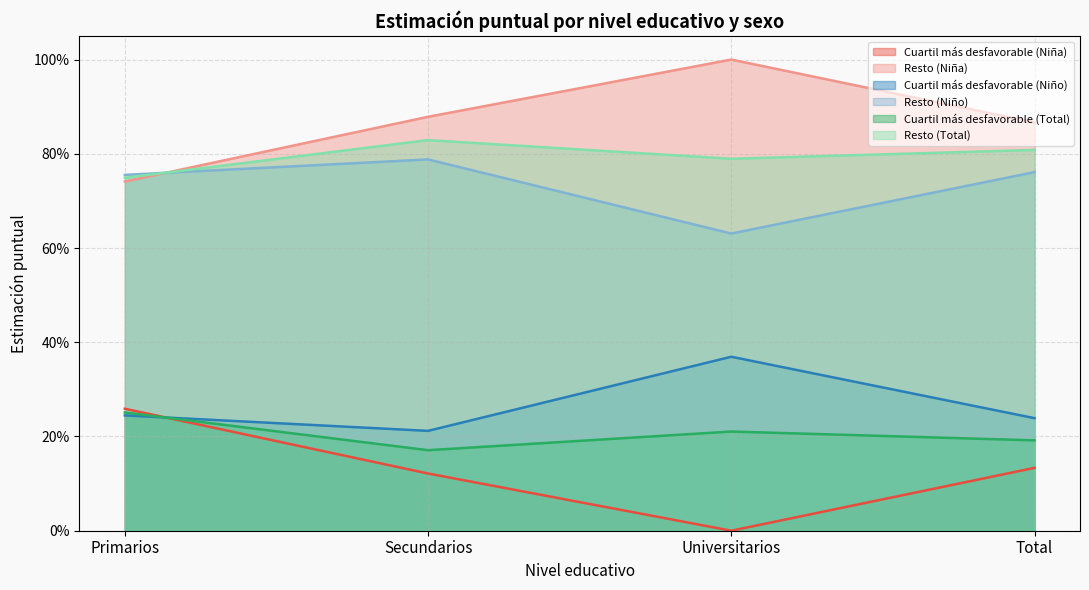

What is the difference between the maximum and second lowest values in the Cuartil más desfavorable (Total) series?

0.1